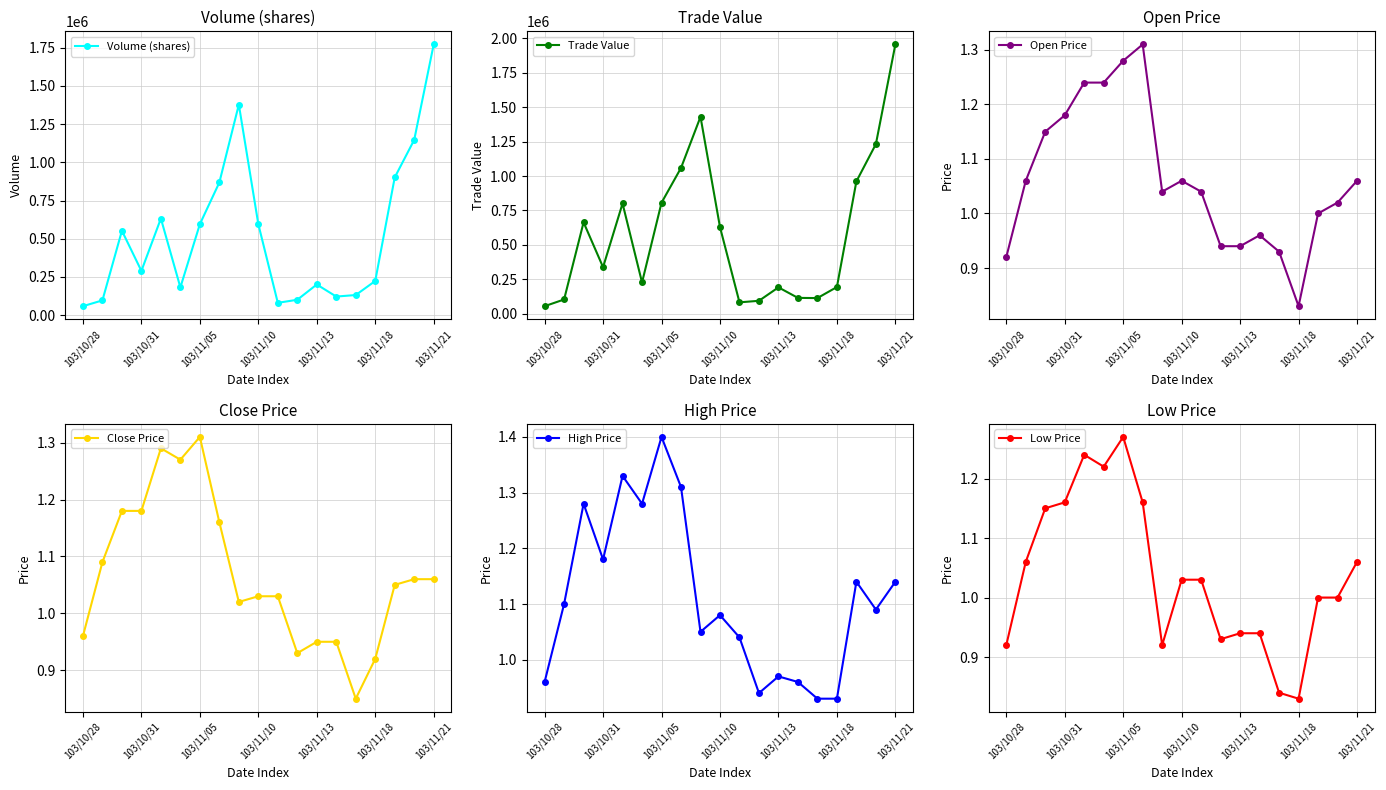

What is the highest value of the Low Price series?

1.3